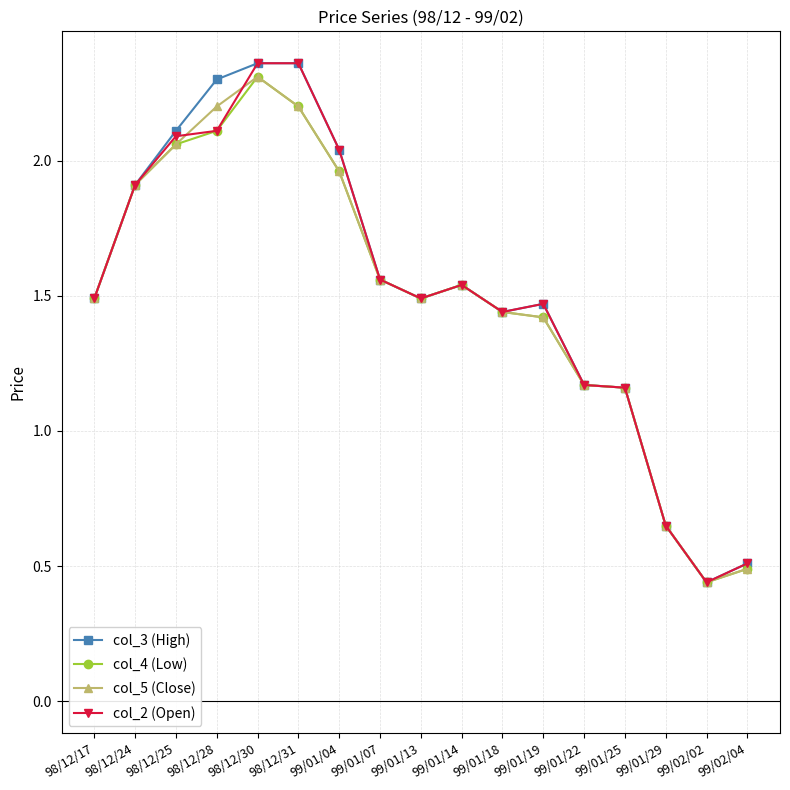

At which category does col_4 (Low) reach its first local peak?

98/12/30